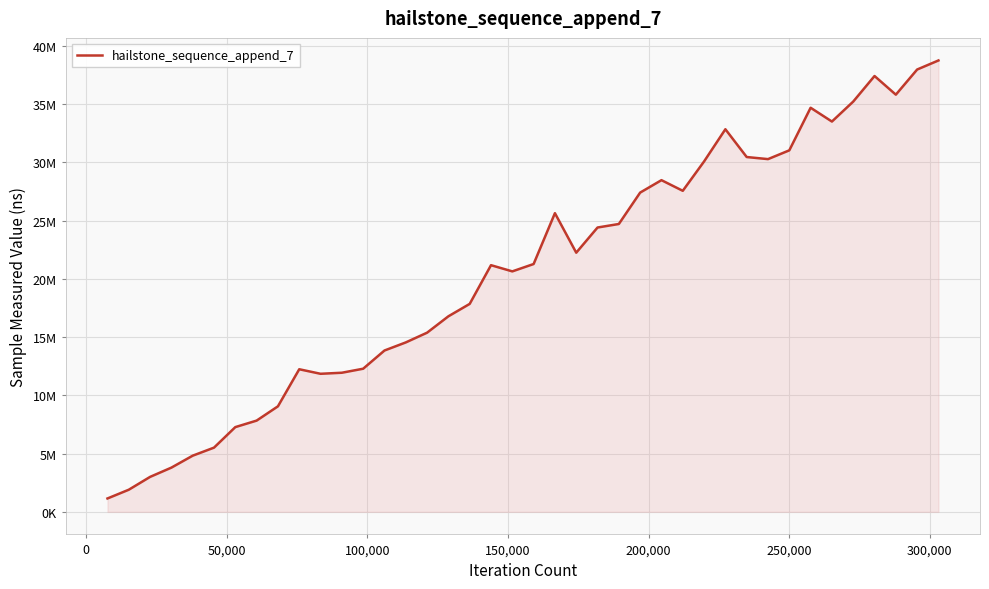

What is the smallest value displayed?

1148434